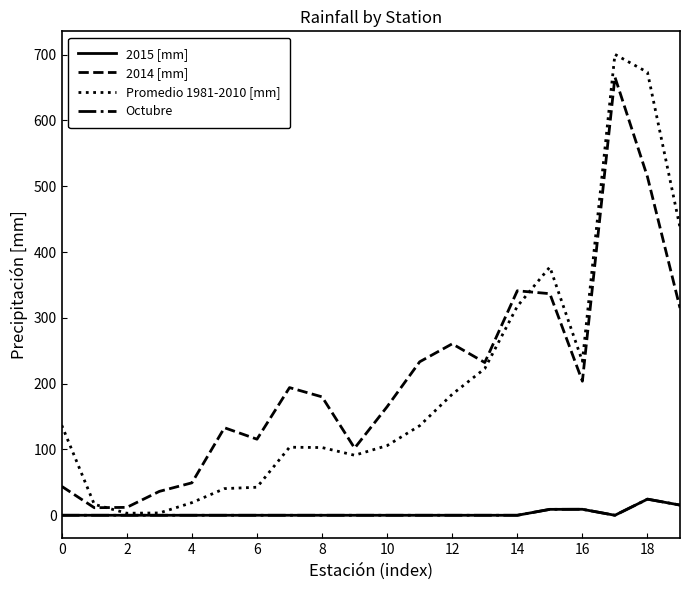

Is this an area chart (filled region under the line)?

No